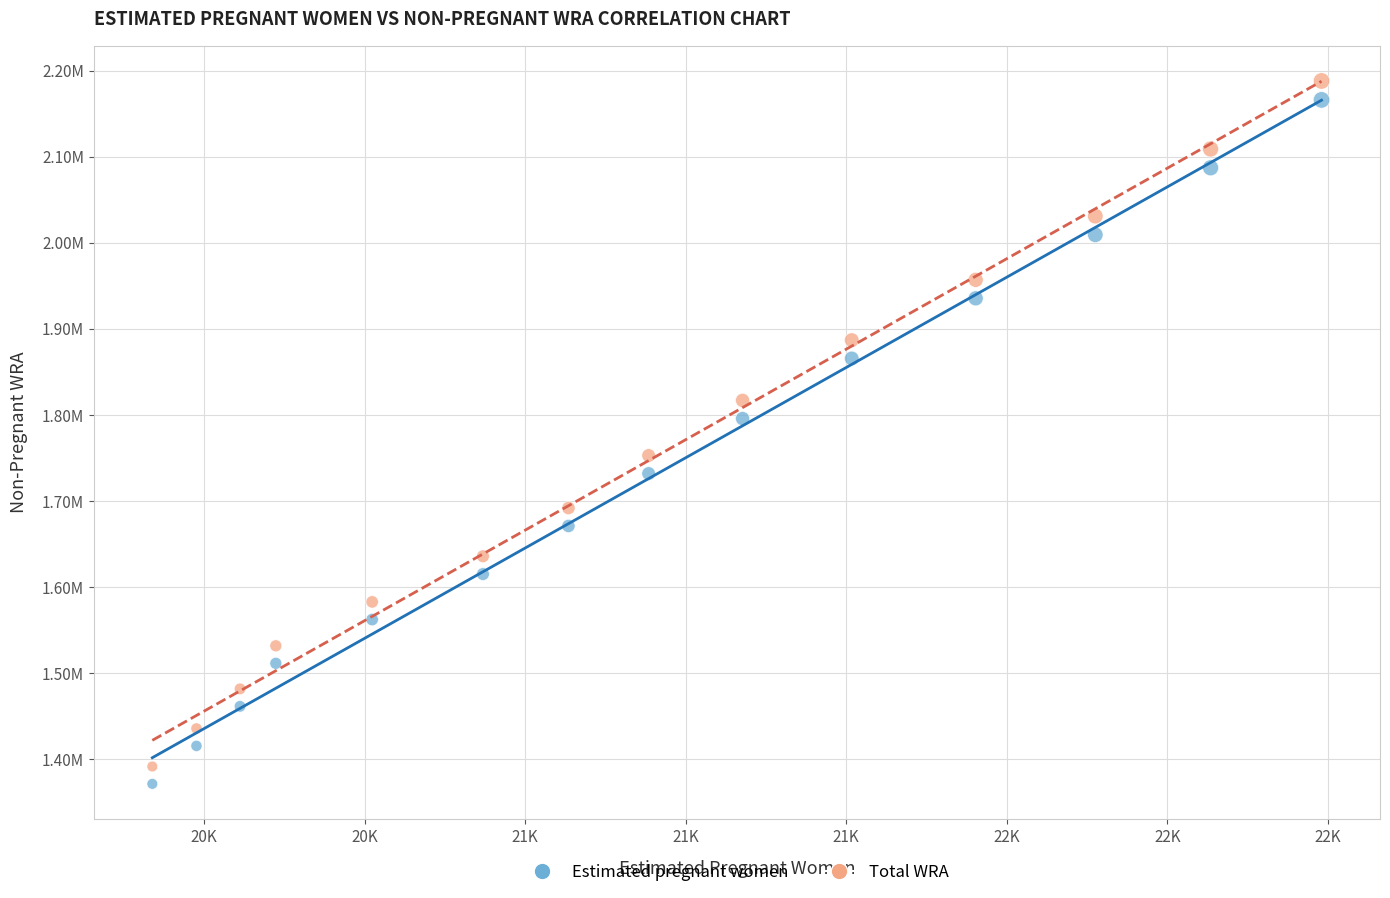

Which series reaches the maximum Y coordinate?

Total WRA